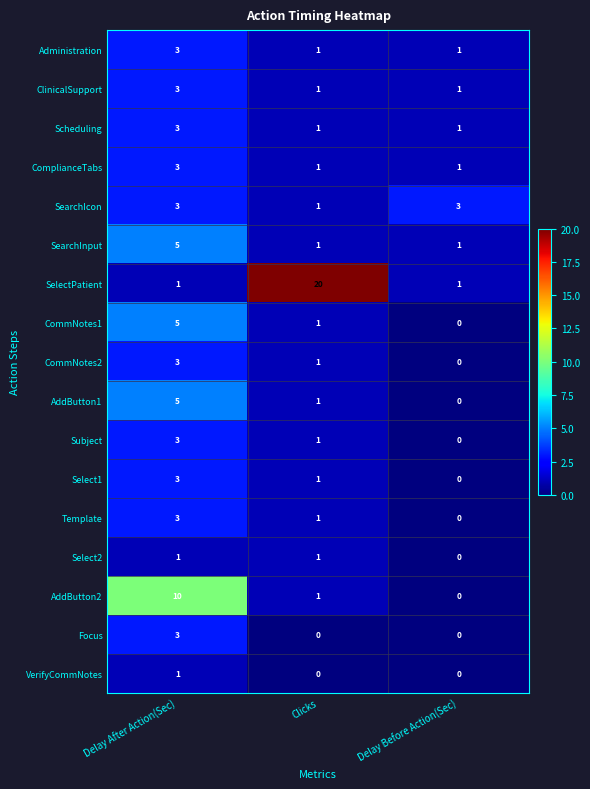

At which category is the sum across all series the highest?

Delay After Action(Sec)